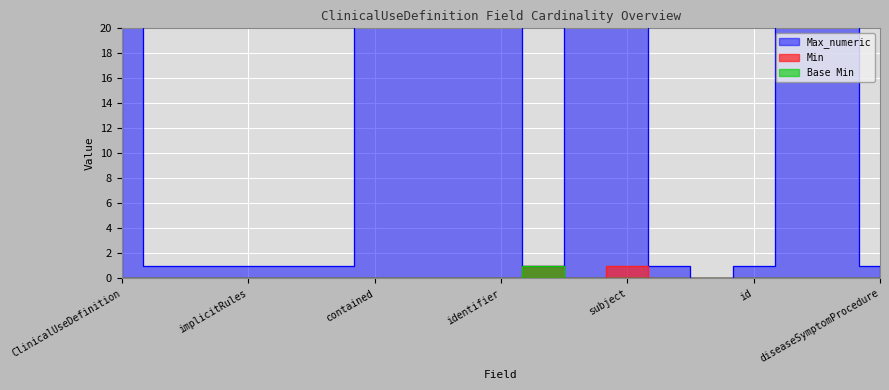

Is the value of Min at subject greater than the value of Max_numeric at ClinicalUseDefinition?

No